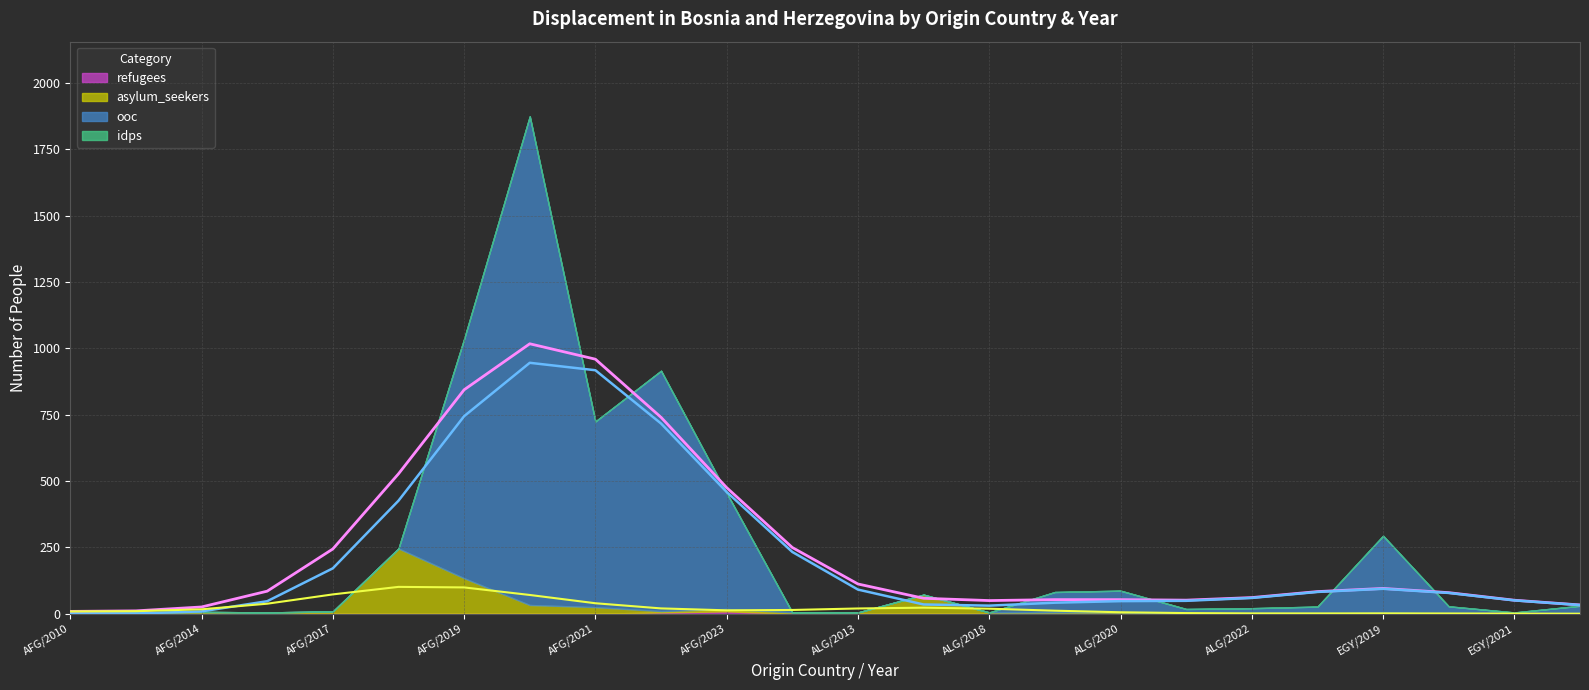

What is the difference between the maximum and minimum values in the asylum_seekers series?

246